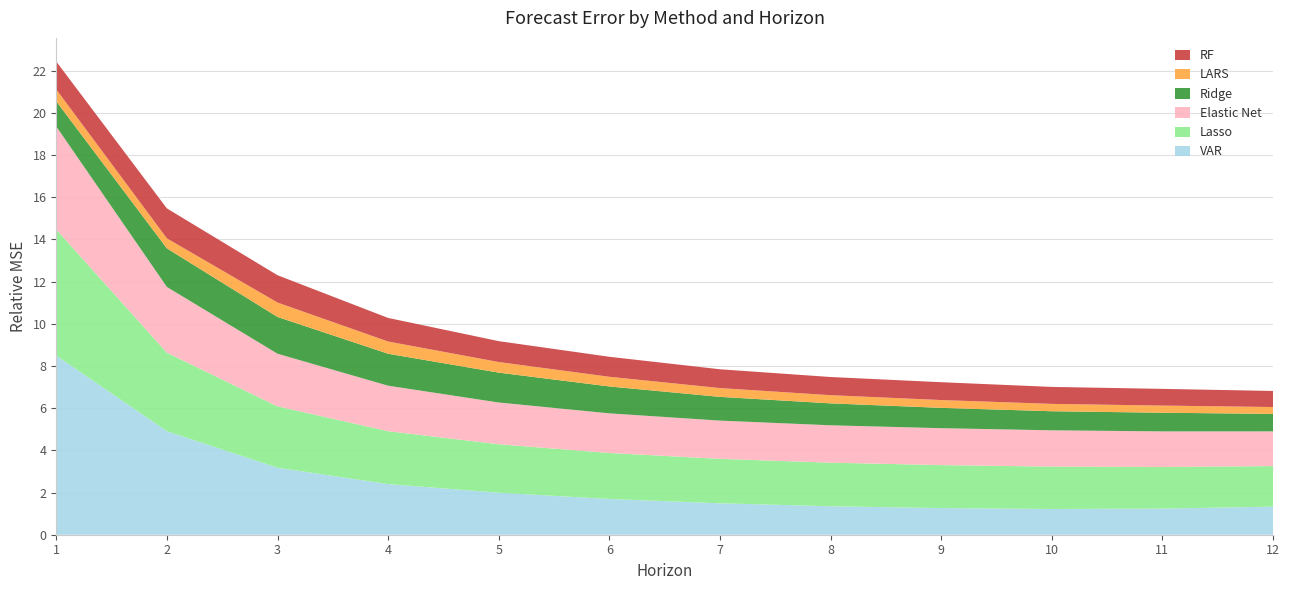

Reading left to right, what are all the values shown in this chart?

VAR: 1=8.5	2=4.9	3=3.2	4=2.4	5=2.0	6=1.7	7=1.5	8=1.3	9=1.3	10=1.2	11=1.2	12=1.3
Lasso: 1=6.0	2=3.7	3=2.9	4=2.5	5=2.3	6=2.2	7=2.1	8=2.1	9=2.0	10=2.0	11=2.0	12=1.9
Ridge: 1=1.2	2=1.8	3=1.7	4=1.5	5=1.4	6=1.3	7=1.1	8=1.0	9=1.0	10=0.9	11=0.9	12=0.8
Elastic Net: 1=4.9	2=3.1	3=2.5	4=2.2	5=2.0	6=1.9	7=1.8	8=1.8	9=1.7	10=1.7	11=1.7	12=1.6
LARS: 1=0.6	2=0.5	3=0.7	4=0.6	5=0.5	6=0.5	7=0.4	8=0.4	9=0.4	10=0.3	11=0.3	12=0.3
RF: 1=1.3	2=1.4	3=1.3	4=1.1	5=1.0	6=0.9	7=0.9	8=0.9	9=0.8	10=0.8	11=0.8	12=0.8